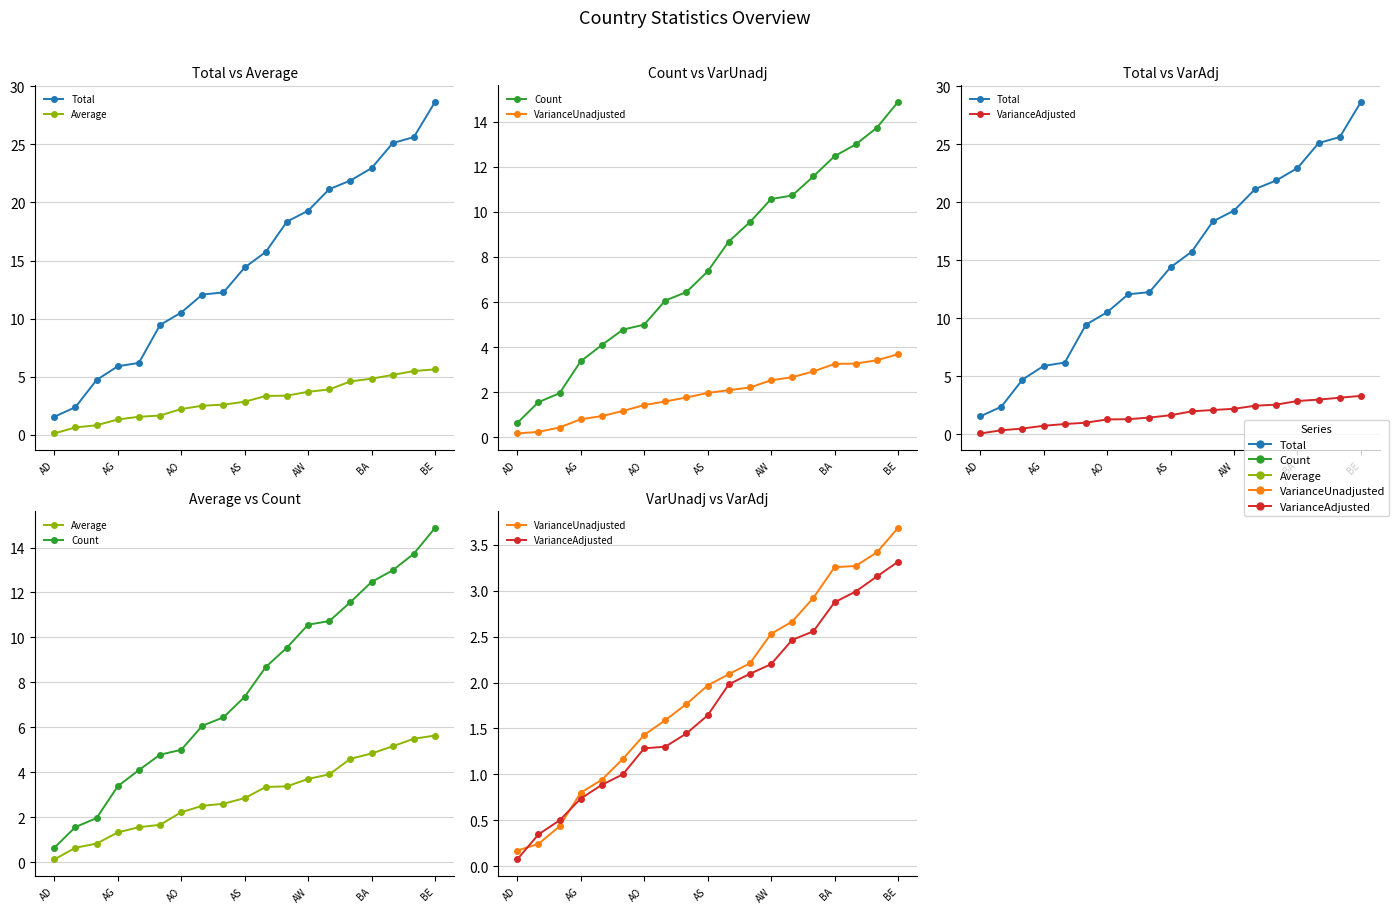

What is the difference between the Count values at AD and 11?

8.9